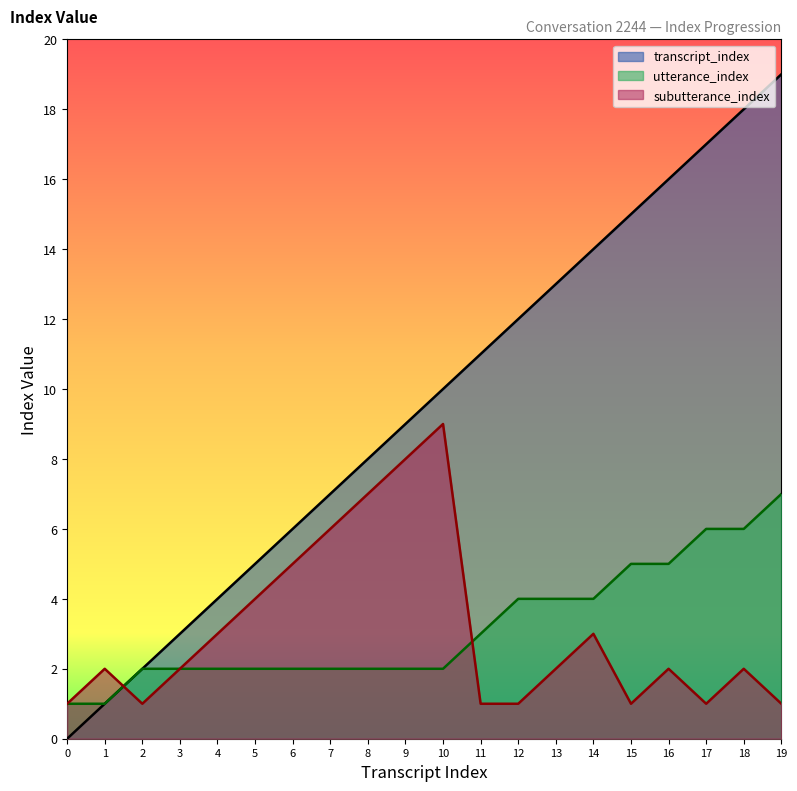

What is the maximum value shown in the chart?

19